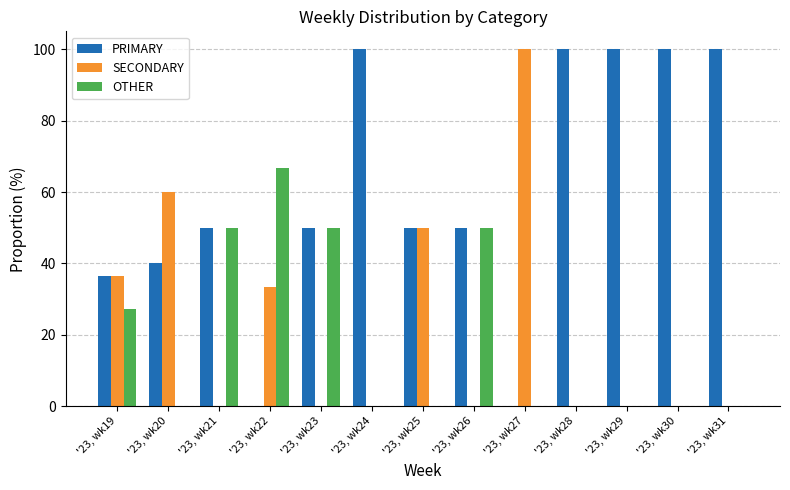

Reading left to right, transcribe all the data shown in this chart.

PRIMARY: '23, wk19=36.4	'23, wk20=40.0	'23, wk21=50.0	'23, wk22=0.0	'23, wk23=50.0	'23, wk24=100.0	'23, wk25=50.0	'23, wk26=50.0	'23, wk27=0.0	'23, wk28=100.0	'23, wk29=100.0	'23, wk30=100.0	'23, wk31=100.0
SECONDARY: '23, wk19=36.4	'23, wk20=60.0	'23, wk21=0.0	'23, wk22=33.3	'23, wk23=0.0	'23, wk24=0.0	'23, wk25=50.0	'23, wk26=0.0	'23, wk27=100.0	'23, wk28=0.0	'23, wk29=0.0	'23, wk30=0.0	'23, wk31=0.0
OTHER: '23, wk19=27.3	'23, wk20=0.0	'23, wk21=50.0	'23, wk22=66.7	'23, wk23=50.0	'23, wk24=0.0	'23, wk25=0.0	'23, wk26=50.0	'23, wk27=0.0	'23, wk28=0.0	'23, wk29=0.0	'23, wk30=0.0	'23, wk31=0.0